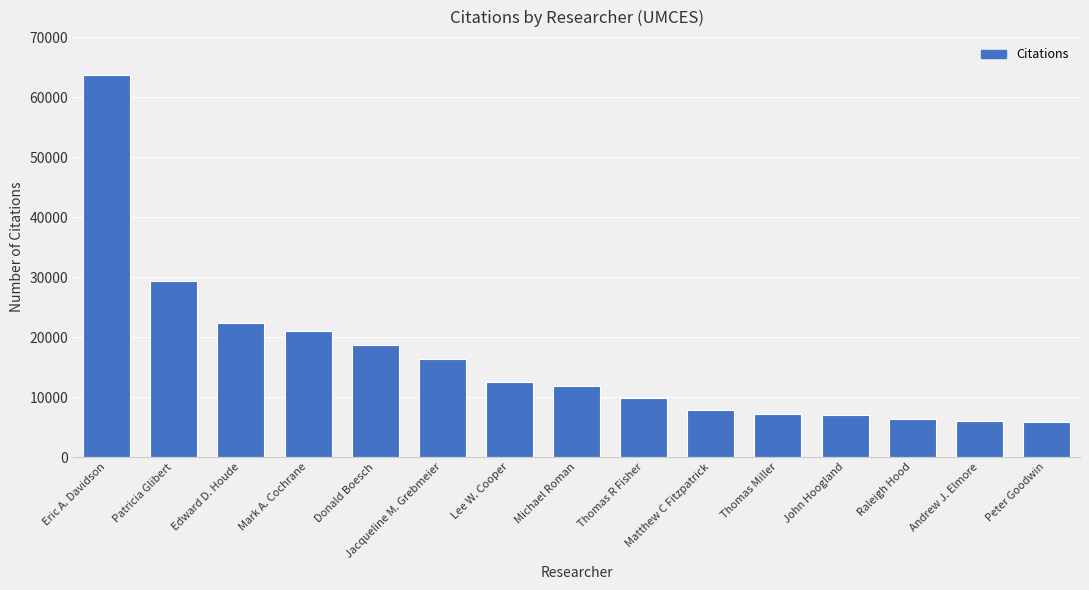

What is the difference between the second highest and minimum values?

23485